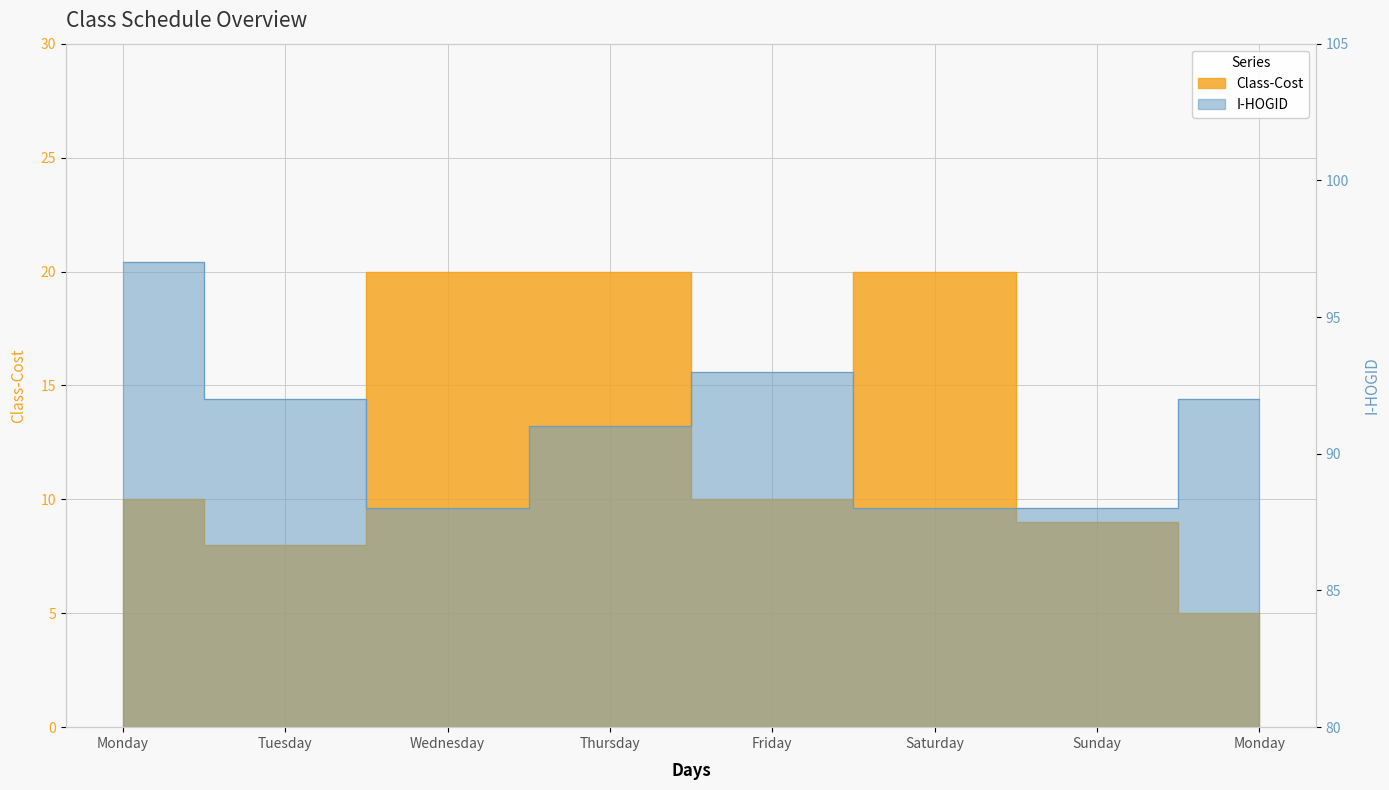

True or false: Class-Cost and I-HOGID cross at least once.

False